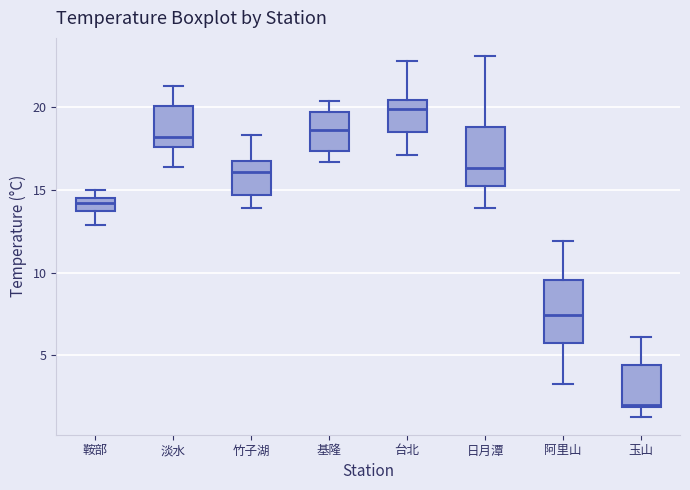

Reading left to right, transcribe this box plot: for each box, give where its median line is, the range the box spans, and where its two whiskers end, as read against the y-axis. The values are not printed on the chart, so give them approximately, as read against the axis.

鞍部: median 14.0, box 13.5 to 14.5, whiskers 13.0 to 15.0
淡水: median 18.0, box 17.5 to 20.0, whiskers 16.5 to 21.5
竹子湖: median 16.0, box 14.5 to 16.5, whiskers 14.0 to 18.5
基隆: median 18.5, box 17.5 to 19.5, whiskers 16.5 to 20.5
台北: median 20.0, box 18.5 to 20.5, whiskers 17.0 to 23.0
日月潭: median 16.5, box 15.5 to 19.0, whiskers 14.0 to 23.0
阿里山: median 7.5, box 5.5 to 9.5, whiskers 3.5 to 12.0
玉山: median 2.0, box 2.0 to 4.5, whiskers 1.5 to 6.0